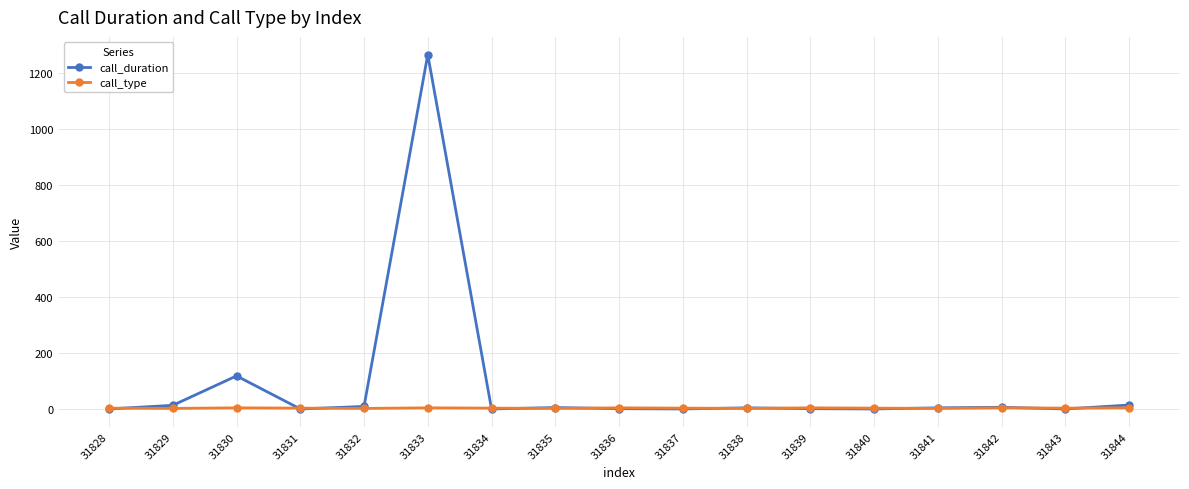

What are all the series names shown in the legend?

call_duration, call_type